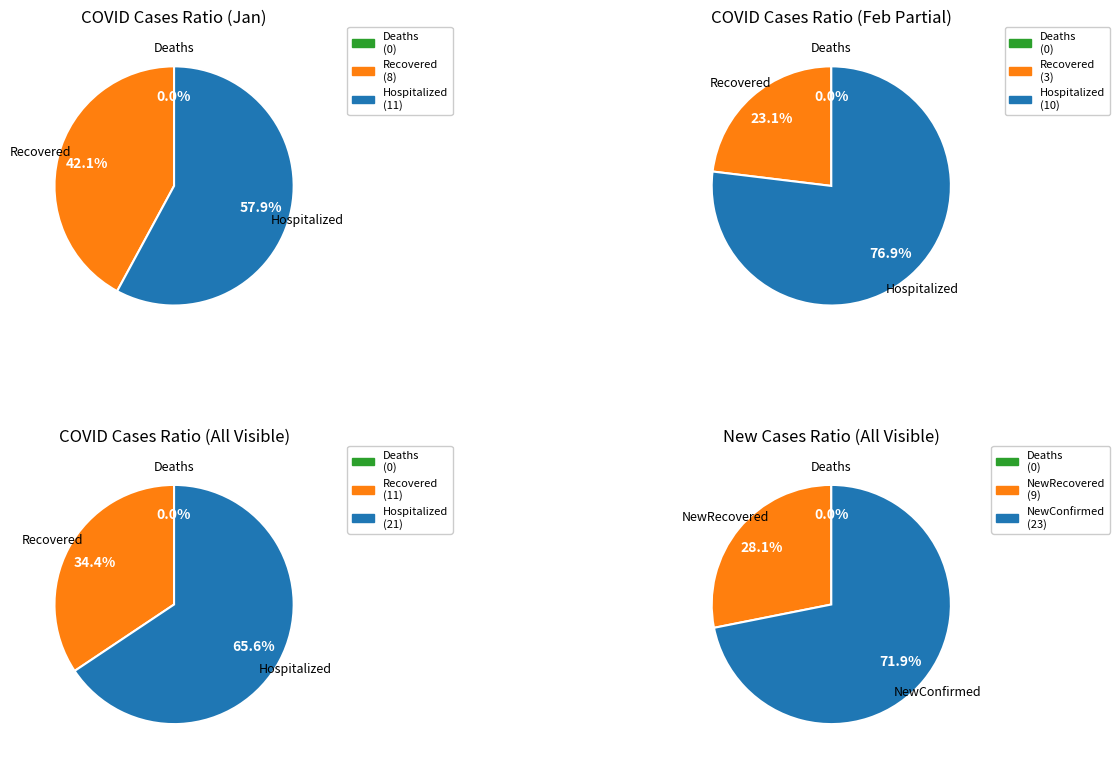

True or false: 13 accounts for 0% of the total.

True